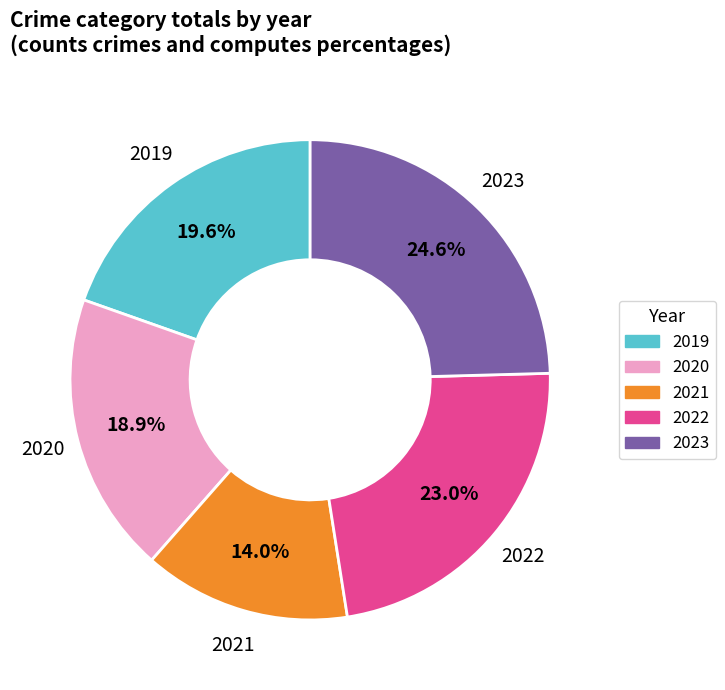

Is there any slice that represents more than half of the pie?

No